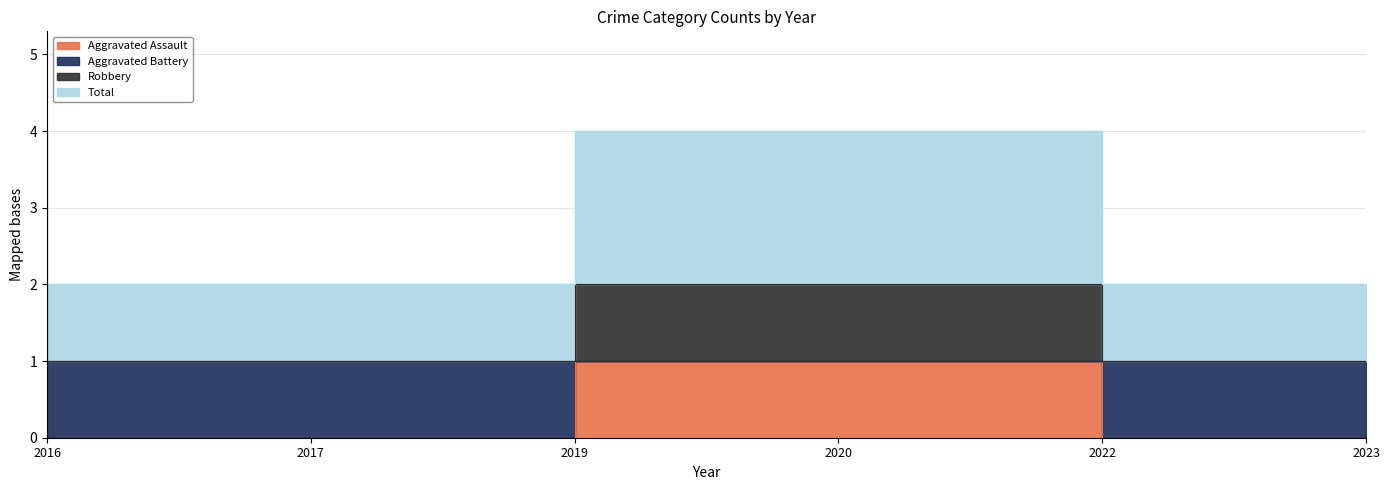

List the series in order of their overall mean, lowest first.

Aggravated Assault, Aggravated Battery, Robbery